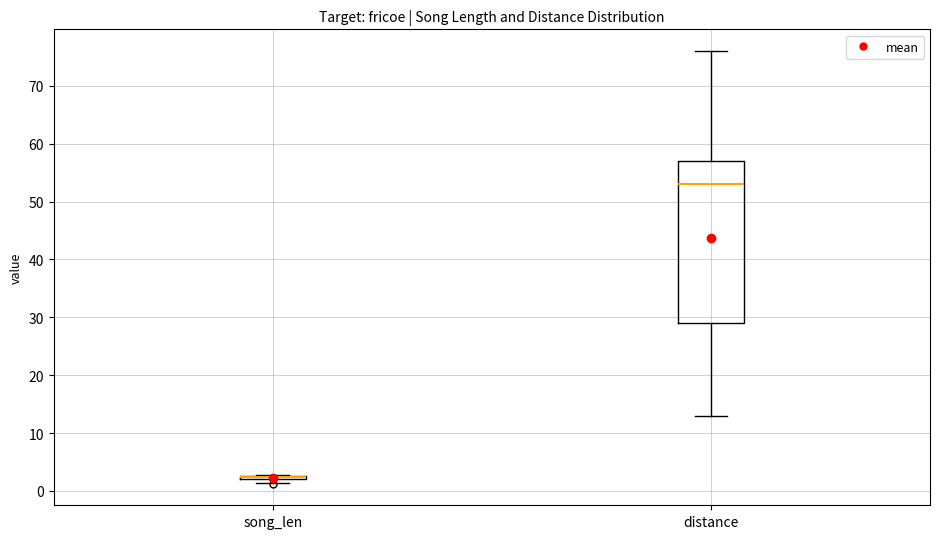

Which box is the tallest, from its lower edge to its upper edge?

distance